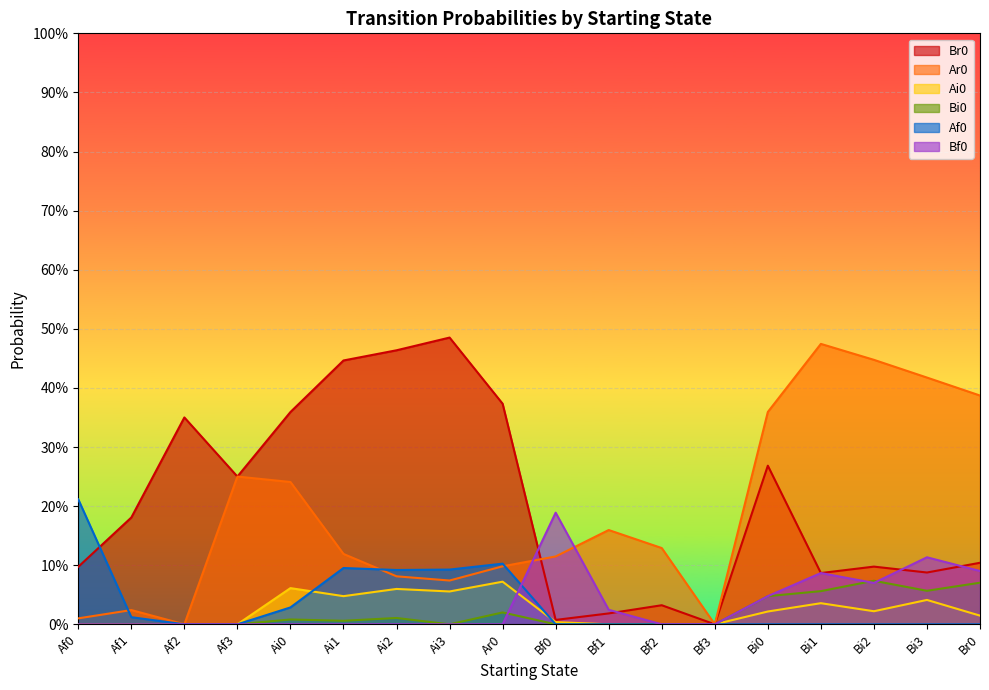

List the labels in order of Af0 value, smallest first.

Af2, Af3, Bf0, Bf1, Bf2, Bf3, Bi0, Bi1, Bi2, Bi3, Br0, Af1, Ai0, Ai2, Ai3, Ai1, Ar0, Af0